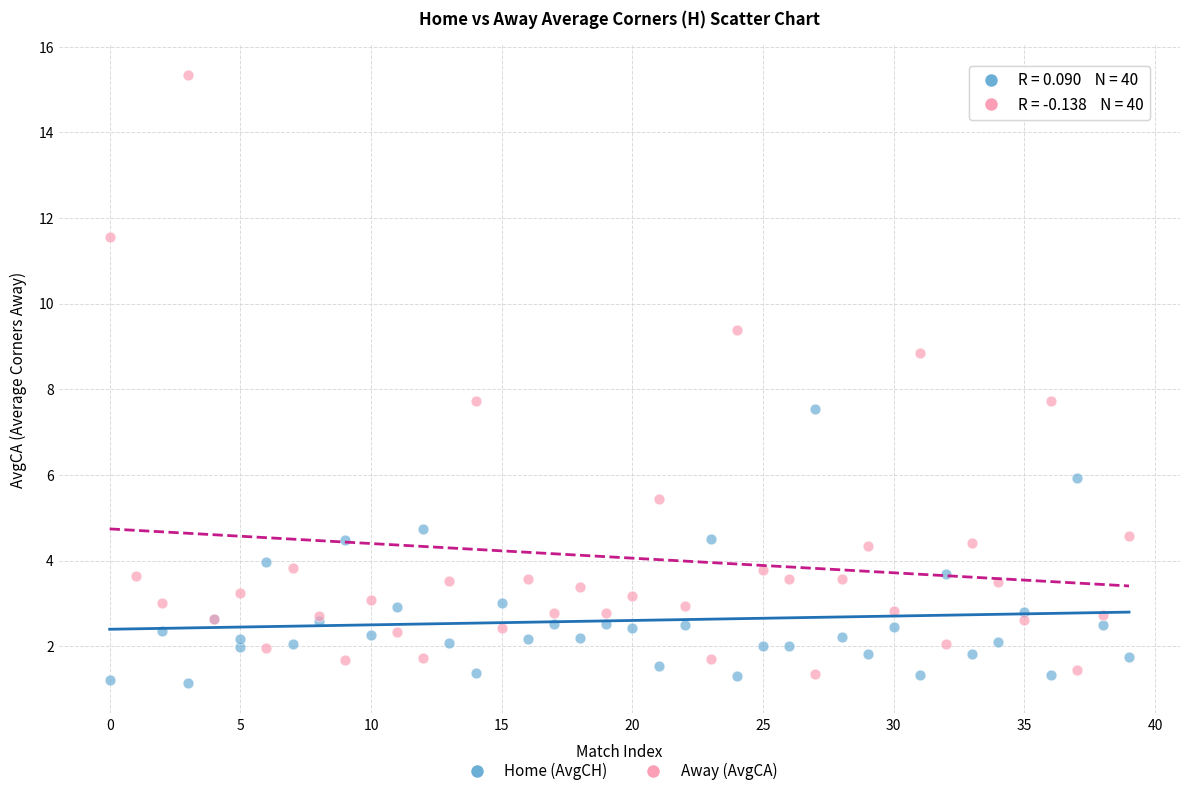

Which series has the widest spread of Y values?

Away (AvgCA)